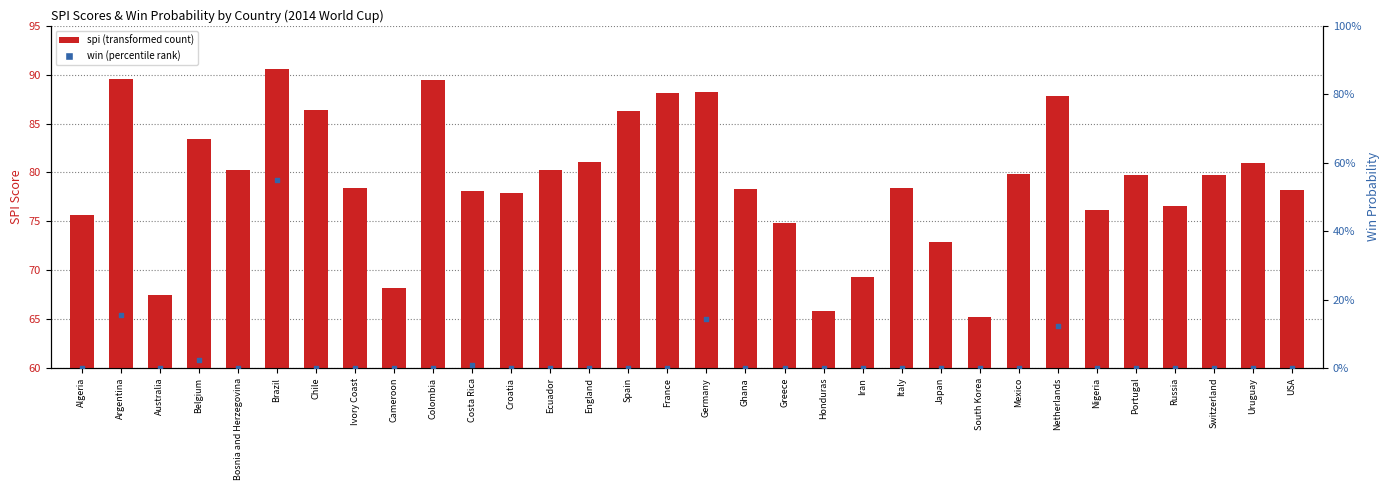

Which series contains the lowest Y value?

win